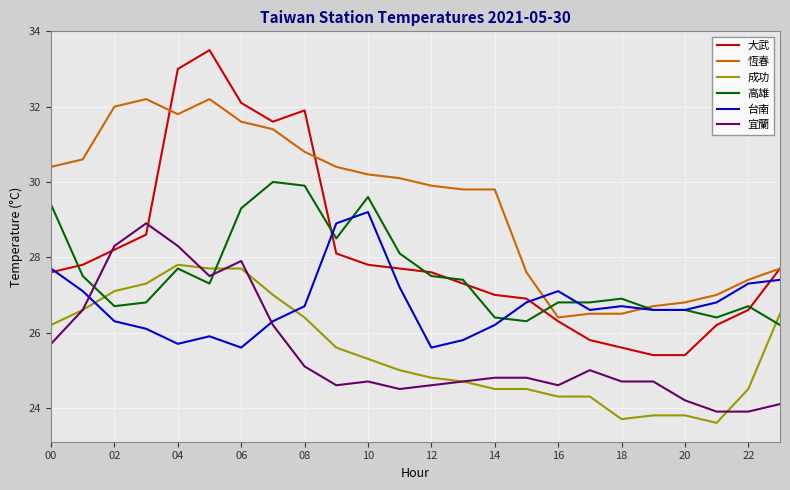

What is the sum of all 成功 values?

612.7